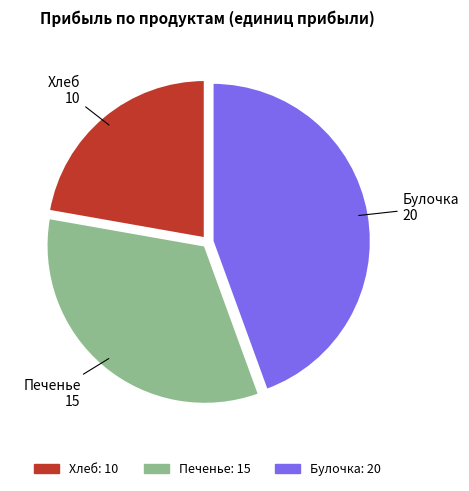

Is the sum of Печенье and Булочка greater than half?

Yes